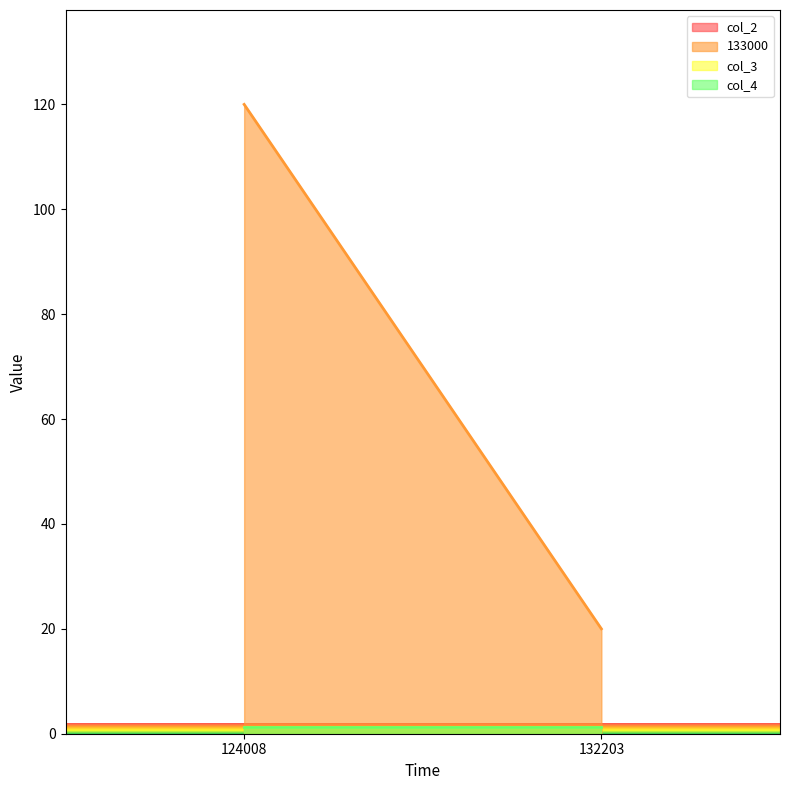

The value of col_4 at 124008 is 1.3. True or false?

True